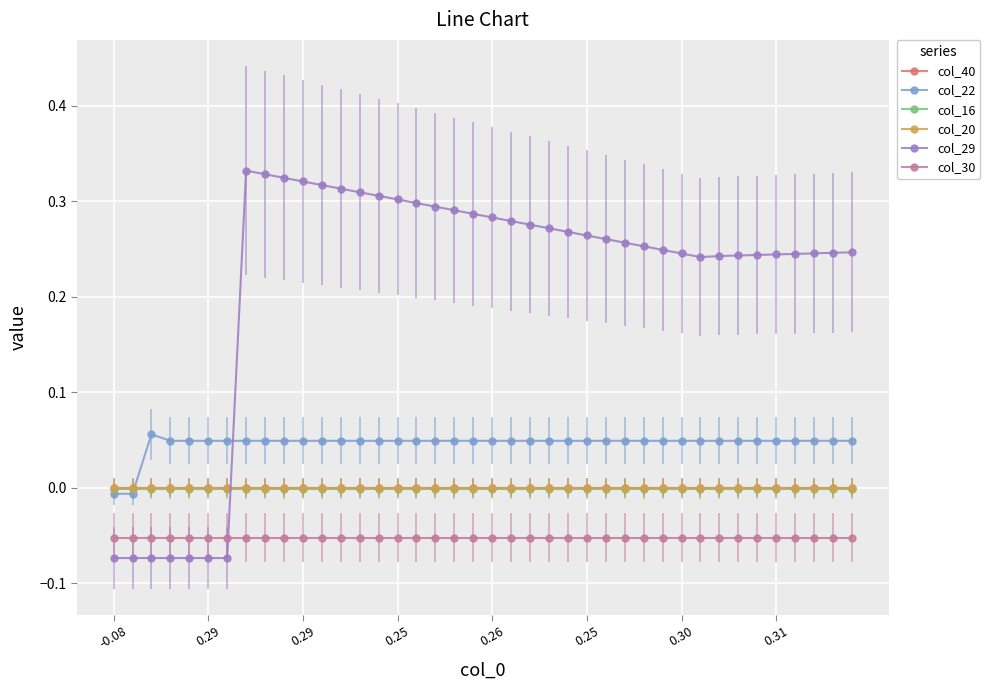

Which series has the largest total across all categories?

col_29